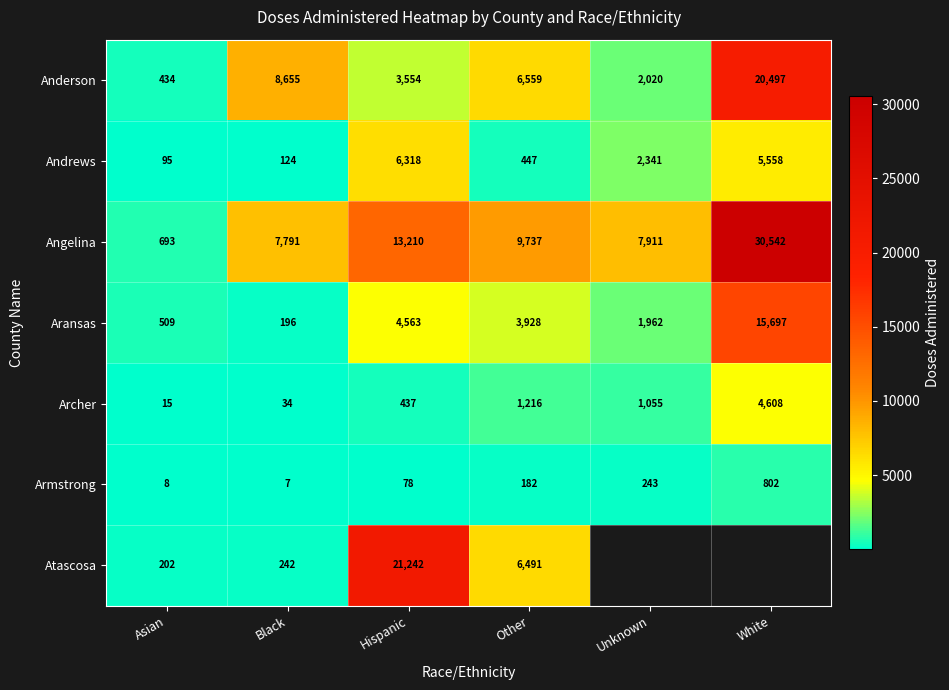

At which label is Andrews closest to 3206?

Unknown